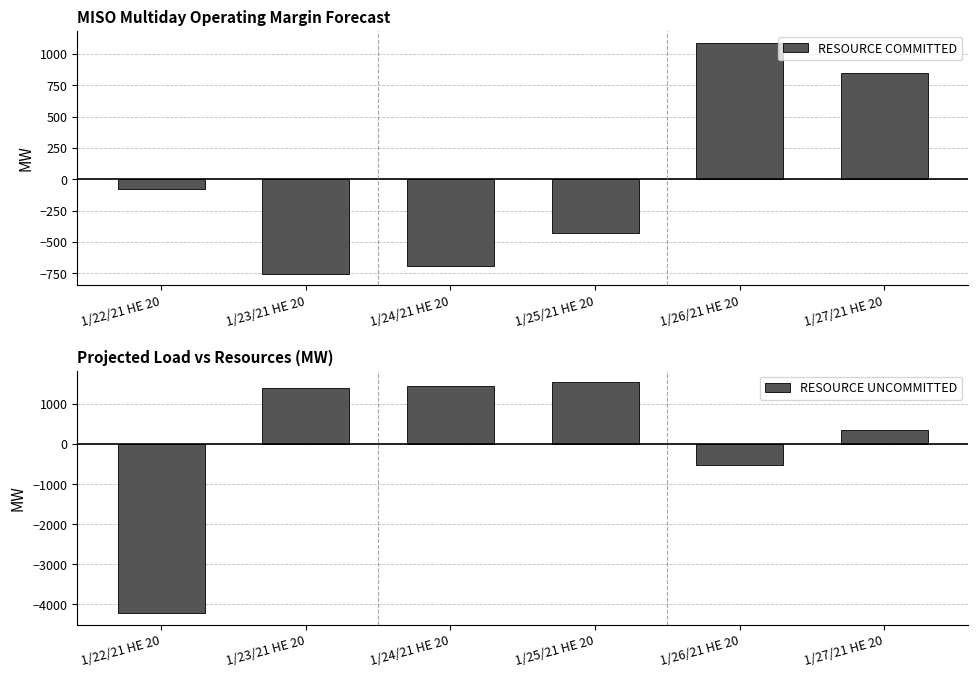

The value of RESOURCE UNCOMMITTED at 1/24/21 HE 20 is 1459.9. True or false?

True